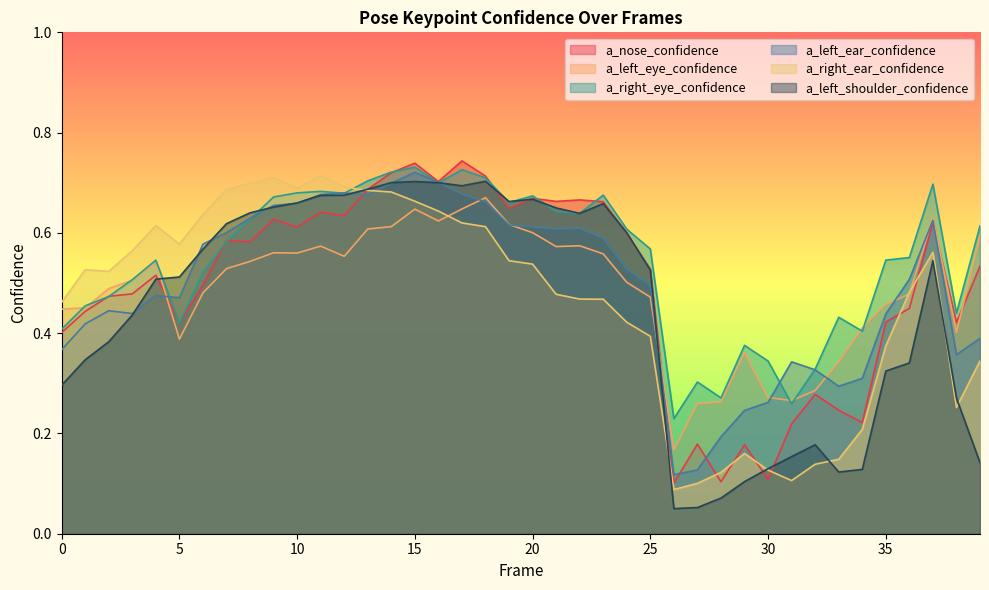

What is the value of the a_left_ear_confidence point at the 5th from the left?

0.5